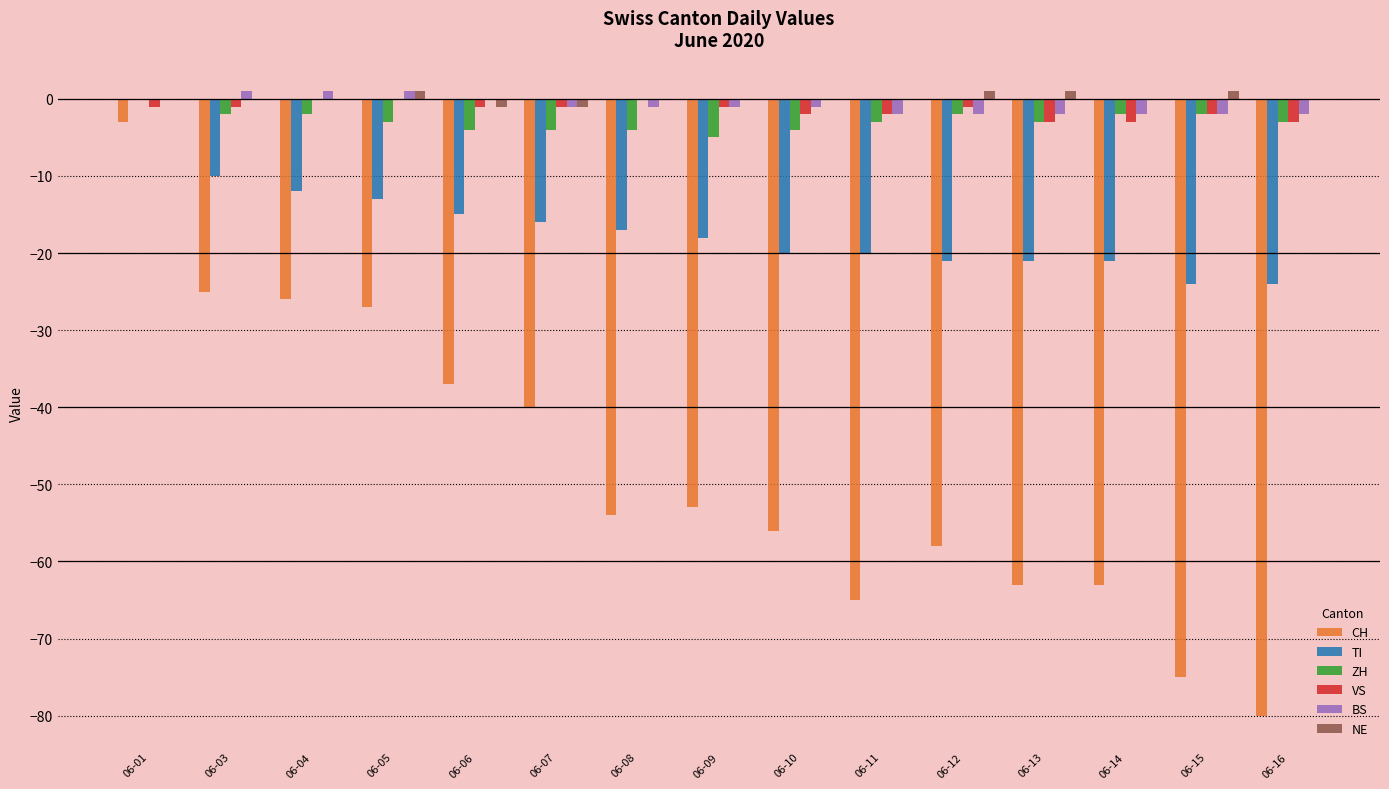

Reading left to right, transcribe all the data shown in this chart.

CH: -3	-25	-26	-27	-37	-40	-54	-53	-56	-65	-58	-63	-63	-75	-80
TI: 0	-10	-12	-13	-15	-16	-17	-18	-20	-20	-21	-21	-21	-24	-24
ZH: 0	-2	-2	-3	-4	-4	-4	-5	-4	-3	-2	-3	-2	-2	-3
VS: -1	-1	0	0	-1	-1	0	-1	-2	-2	-1	-3	-3	-2	-3
BS: 0	1	1	1	0	-1	-1	-1	-1	-2	-2	-2	-2	-2	-2
NE: 0	0	0	1	-1	-1	0	0	0	0	1	1	0	1	0